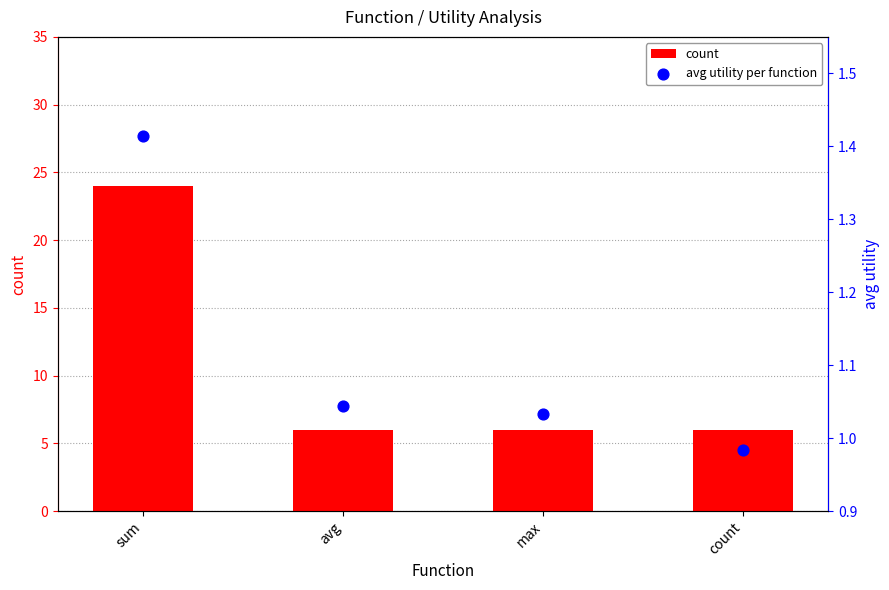

Which series has the largest total across all categories?

count